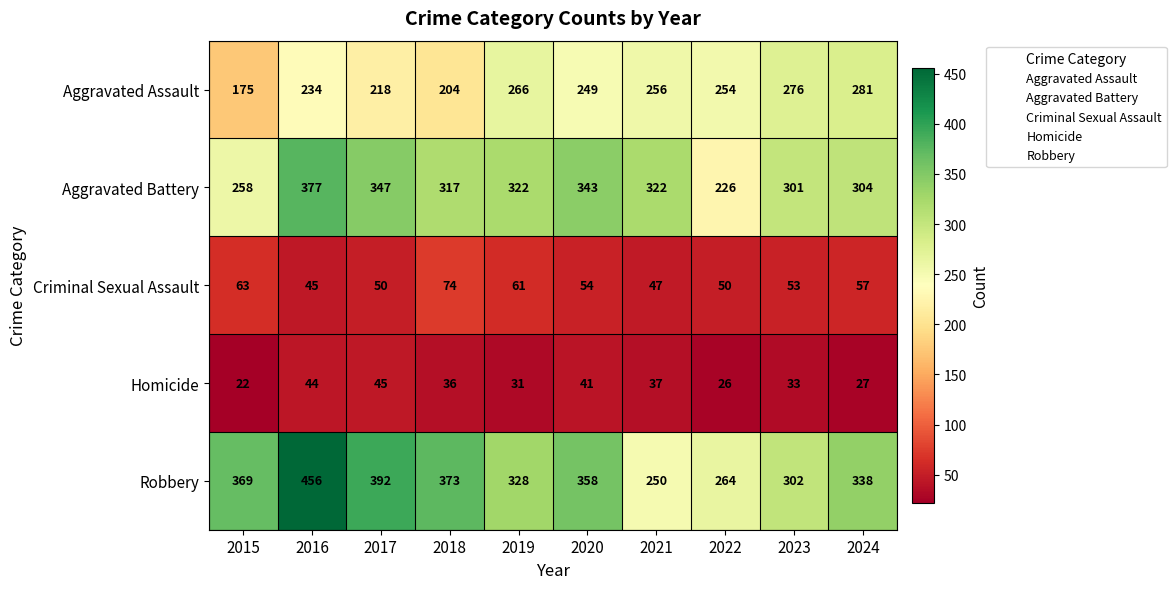

The value of Homicide at 2017 is 45. True or false?

True